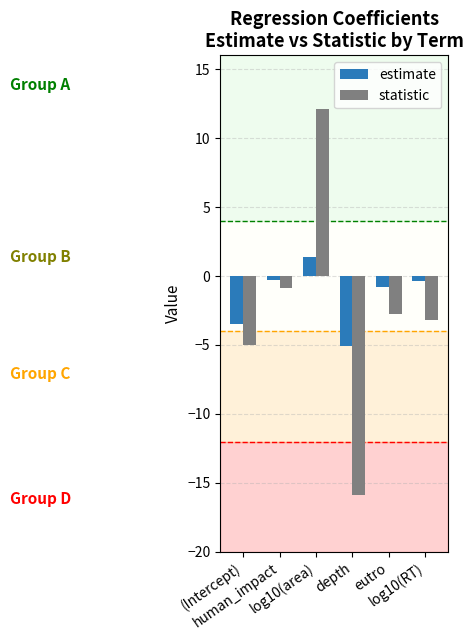

At which label does estimate first exceed 0?

log10(area)